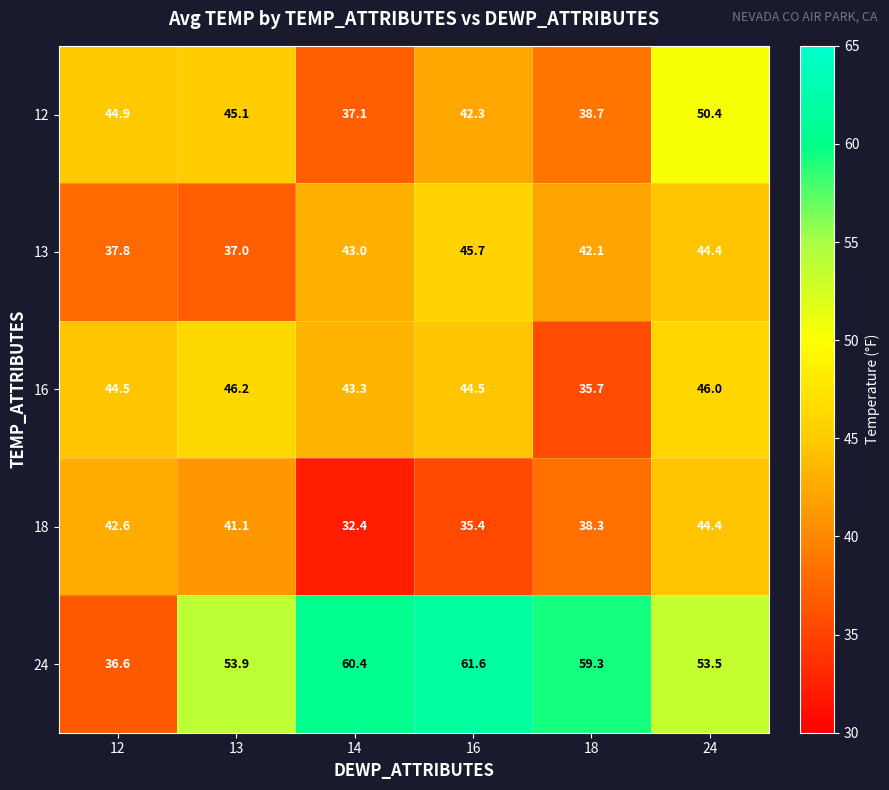

What is the spread (max minus min) of values at 18?

23.6